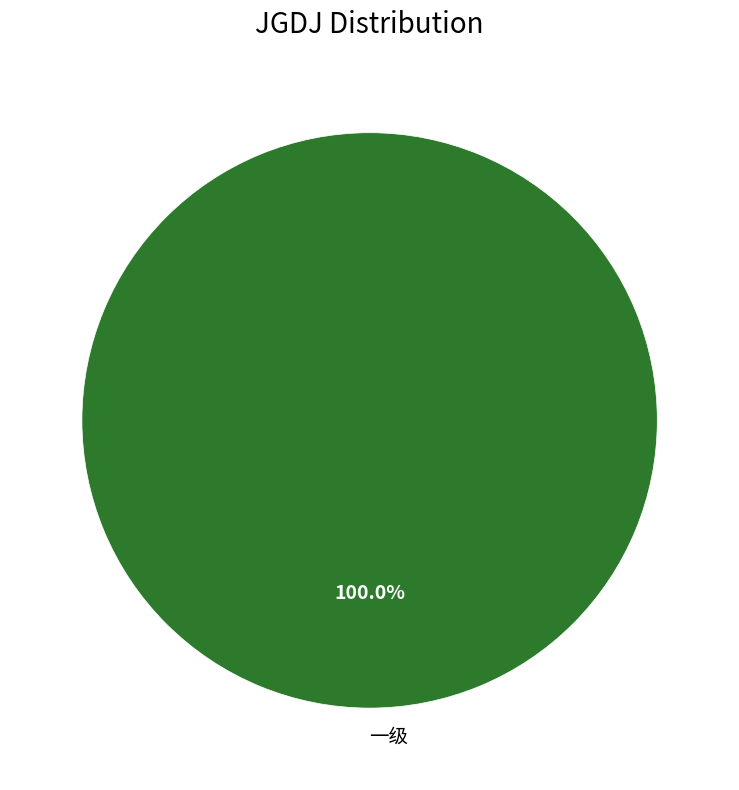

Does 一级 account for over 50% of the chart?

Yes